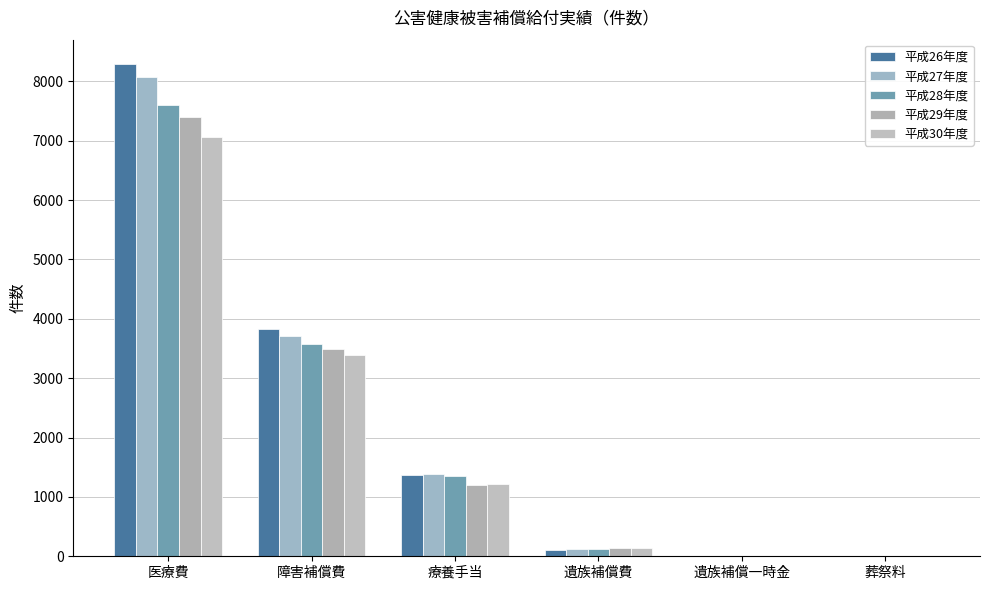

Between 障害補償費 and 療養手当, which is larger?

障害補償費